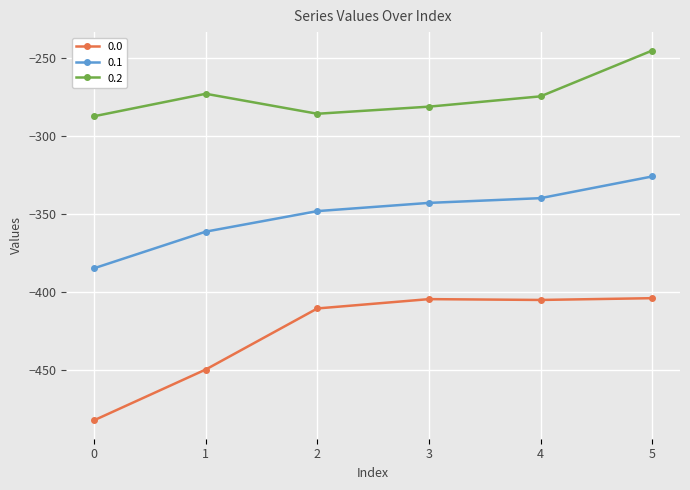

True or false: 0.2 has more than 0 interior local peaks.

True